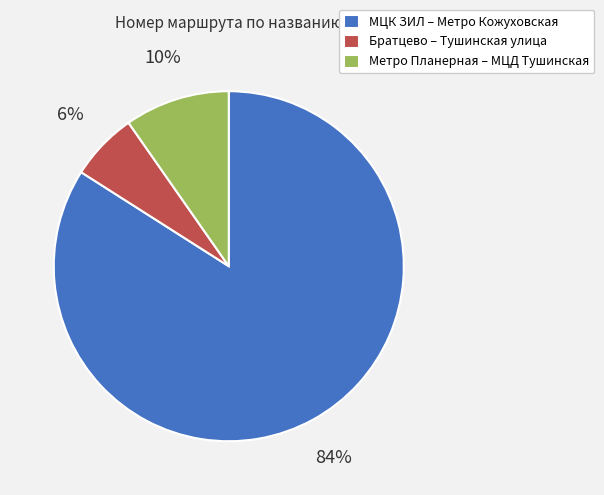

Between МЦК ЗИЛ – Метро Кожуховская and Метро Планерная – МЦД Тушинская, which is larger?

МЦК ЗИЛ – Метро Кожуховская